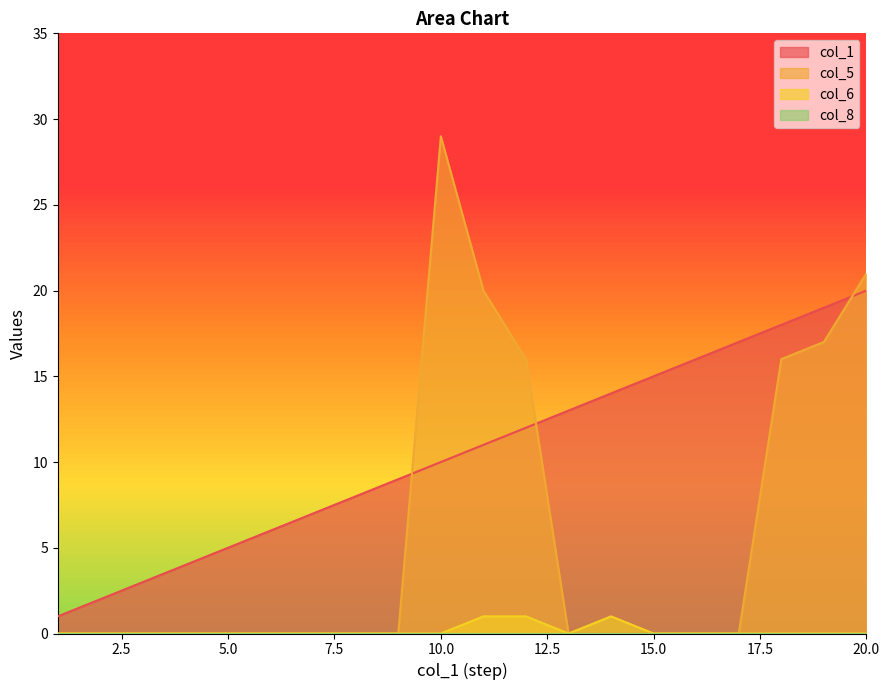

Between 9 and 20, which is larger?

20